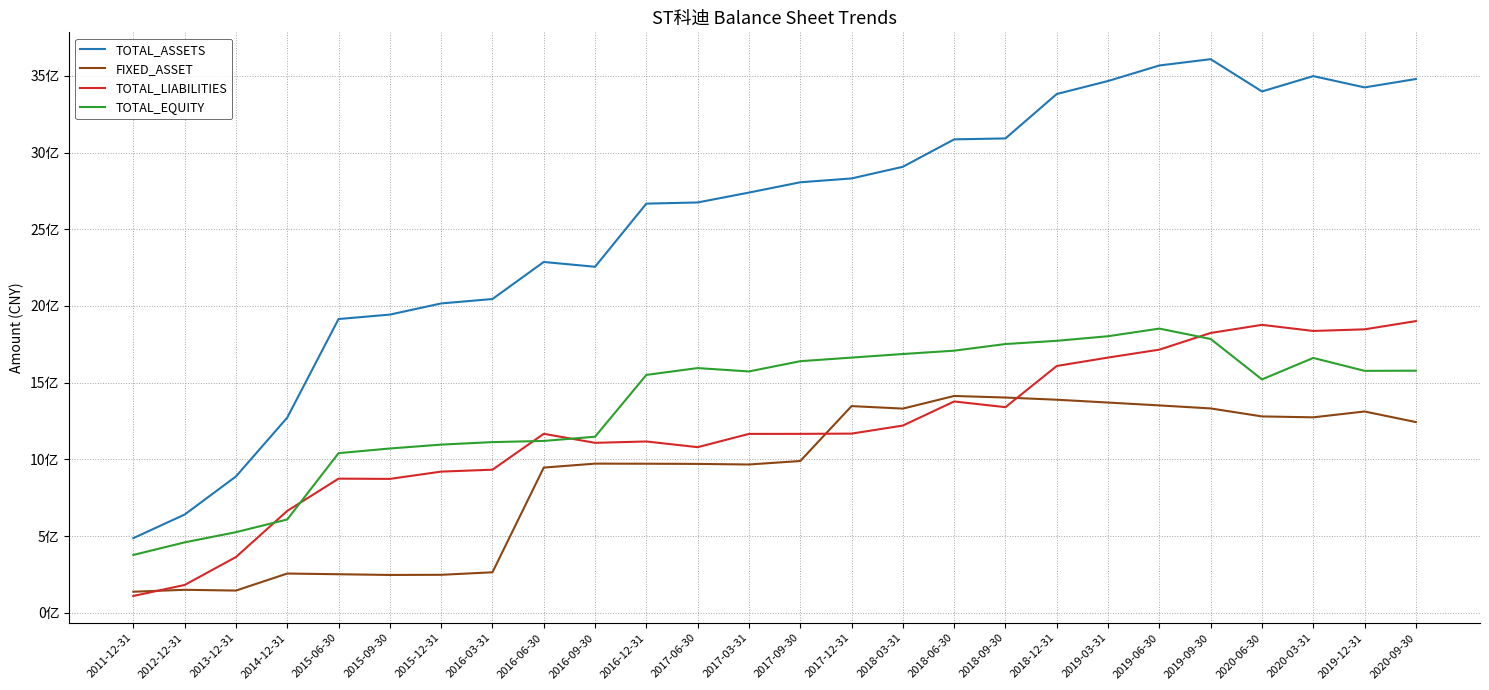

True or false: TOTAL_LIABILITIES has more than 0 points higher than both neighbors.

True